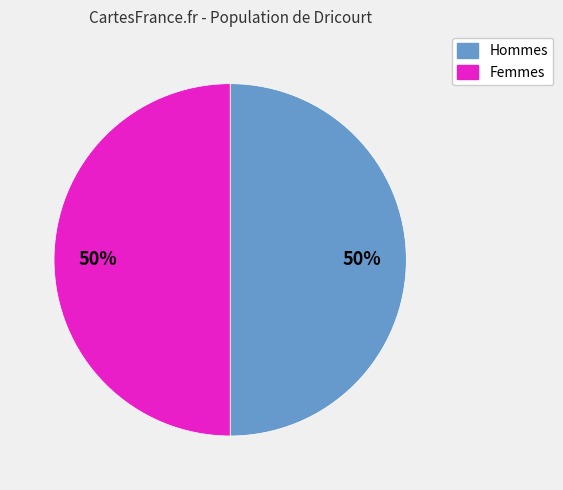

To the nearest percent, what is the average slice percentage?

50%